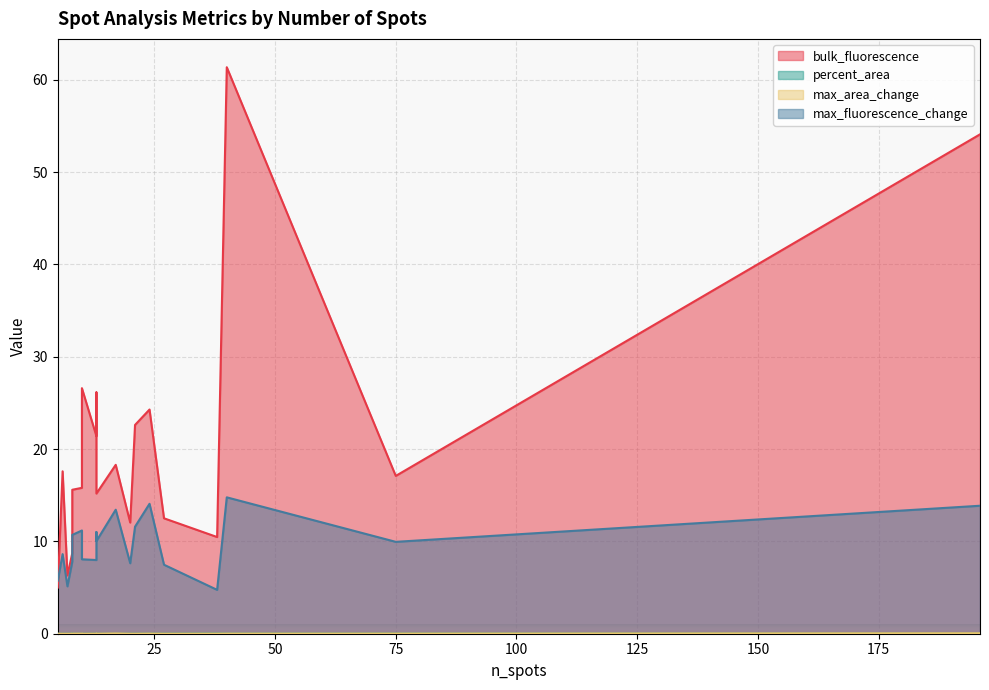

Where is the first local minimum for max_area_change?

8